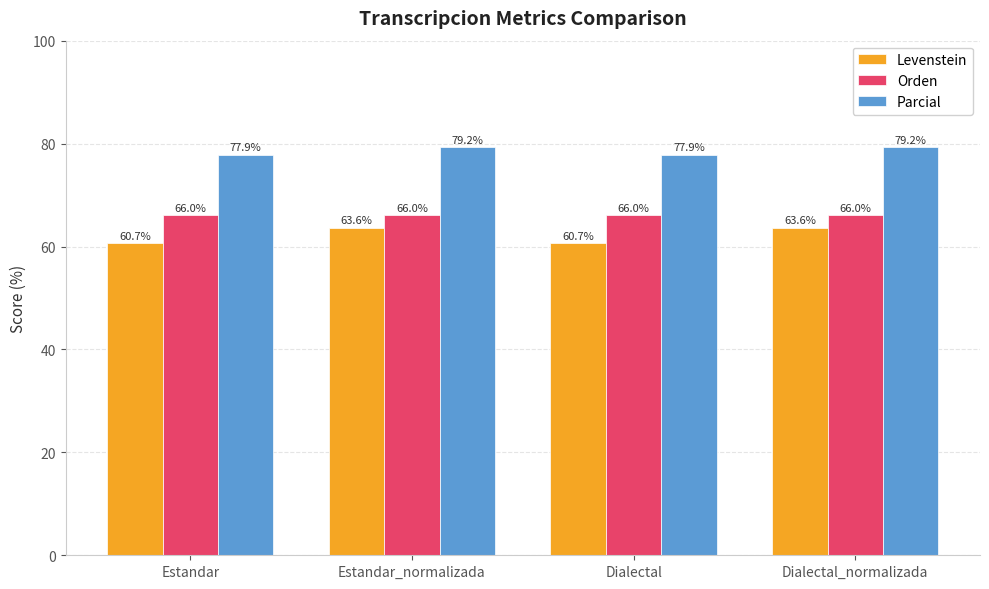

At how many categories does at least one series exceed 79?

2